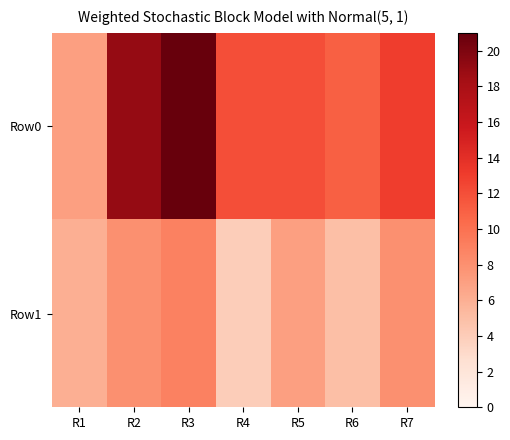

At which category is the sum across all series the highest?

R3